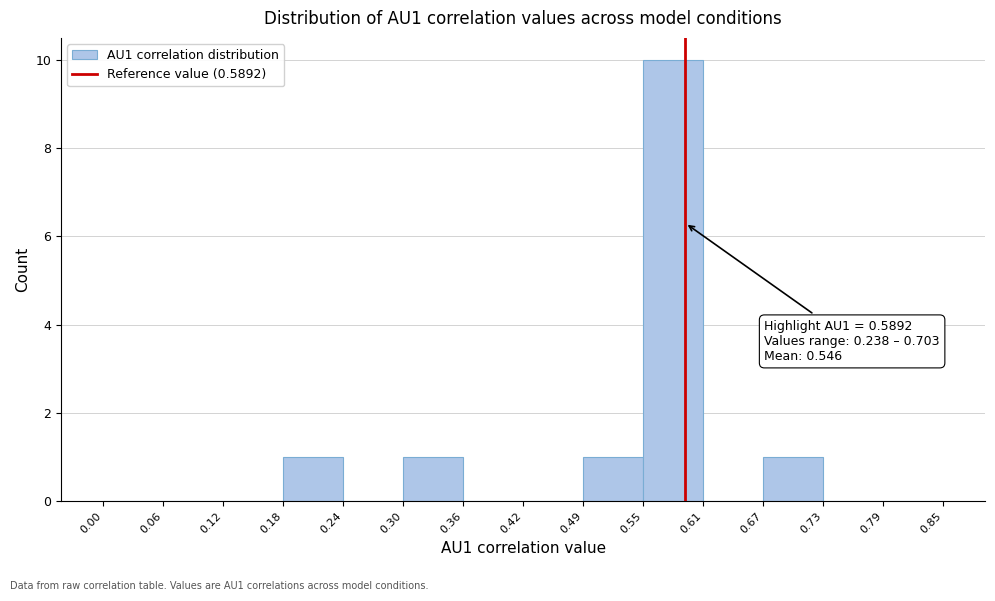

Which range on the x-axis has the tallest bar?

0.55 to 0.61